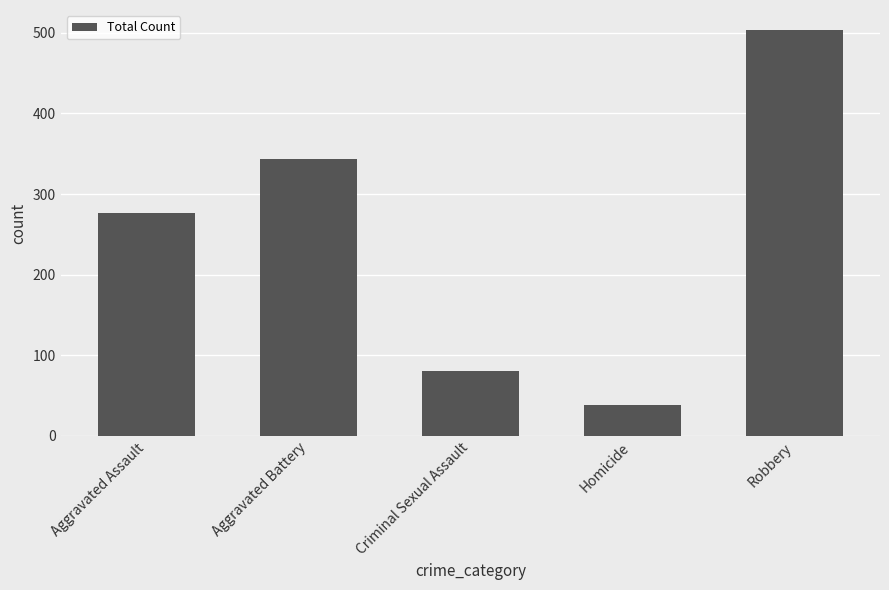

List the labels in order of value, largest first.

Robbery, Aggravated Battery, Aggravated Assault, Criminal Sexual Assault, Homicide